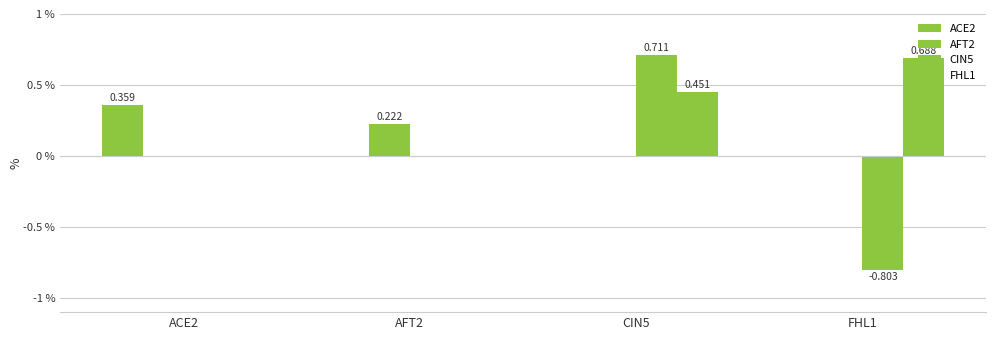

What is the sum of all AFT2 values?

0.2